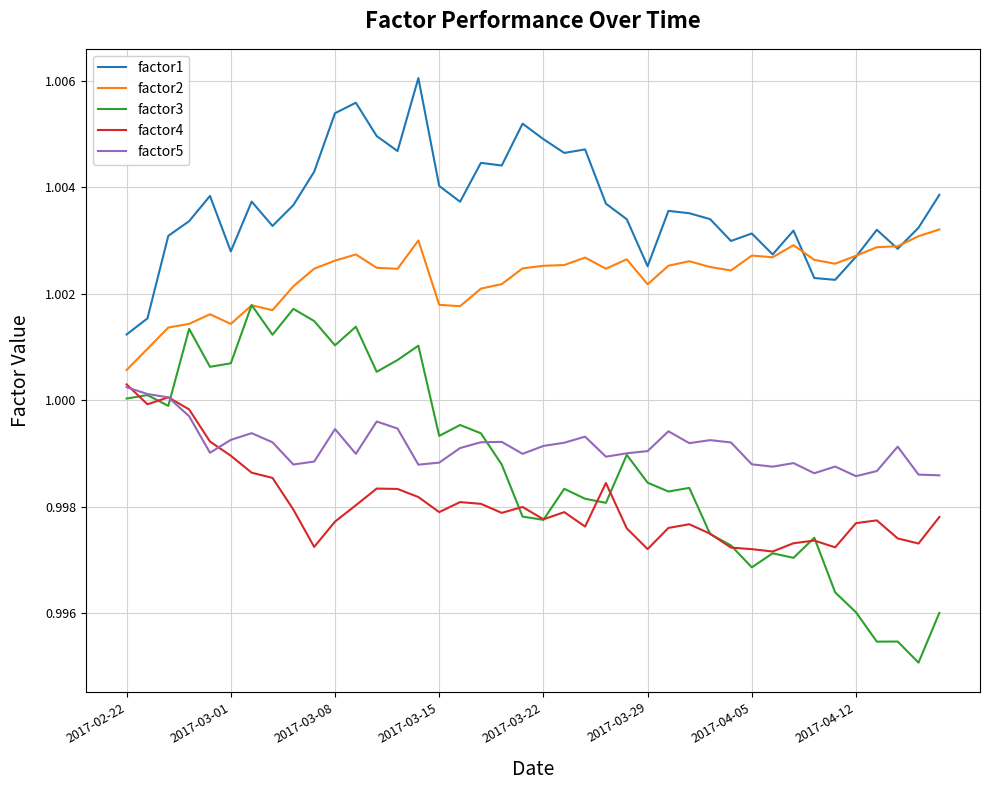

Which series has the largest total across all categories?

factor1